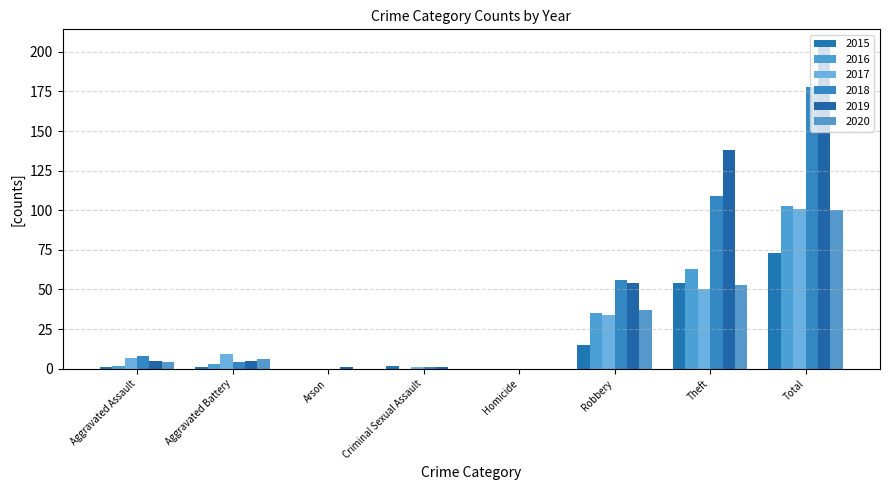

What is the difference between the 2015 values at Total and Arson?

73